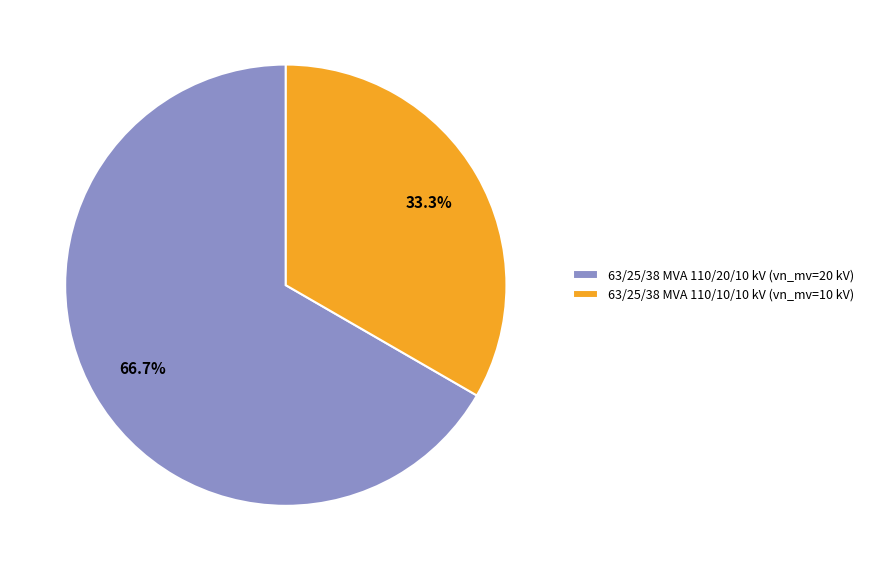

How many segments does this pie chart have?

2